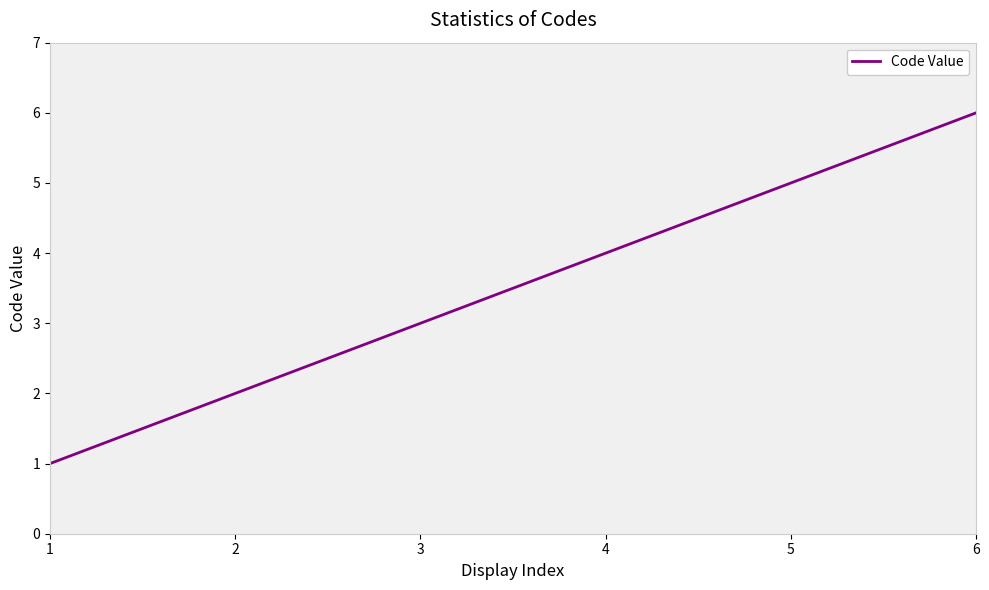

What is the change in value from 2 to 5?

+3